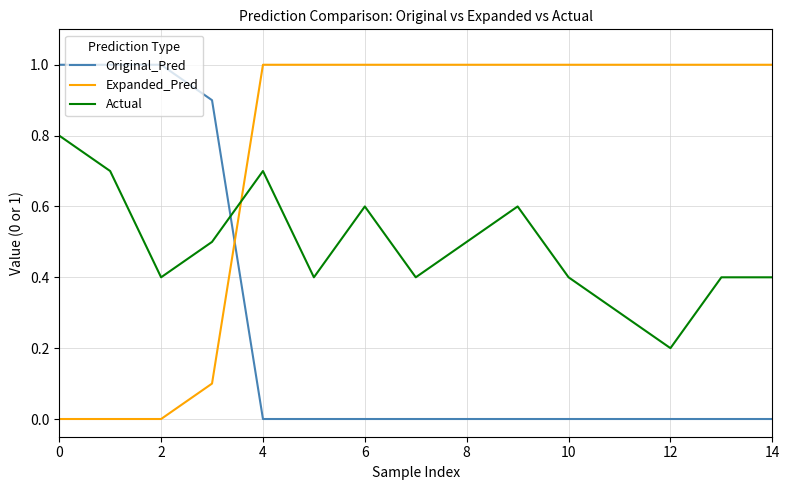

Which series has the largest total across all categories?

Expanded_Pred